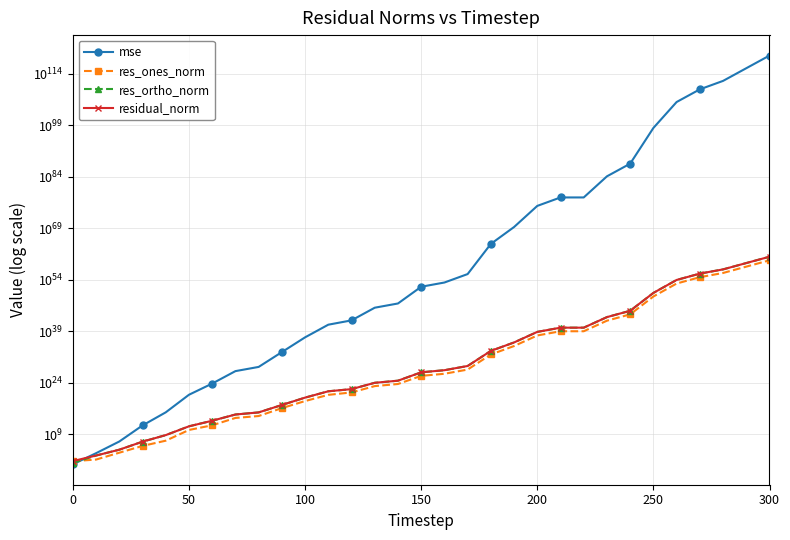

How many data points in mse are above 8234213640073207219857776032063486201903031619944448?

15